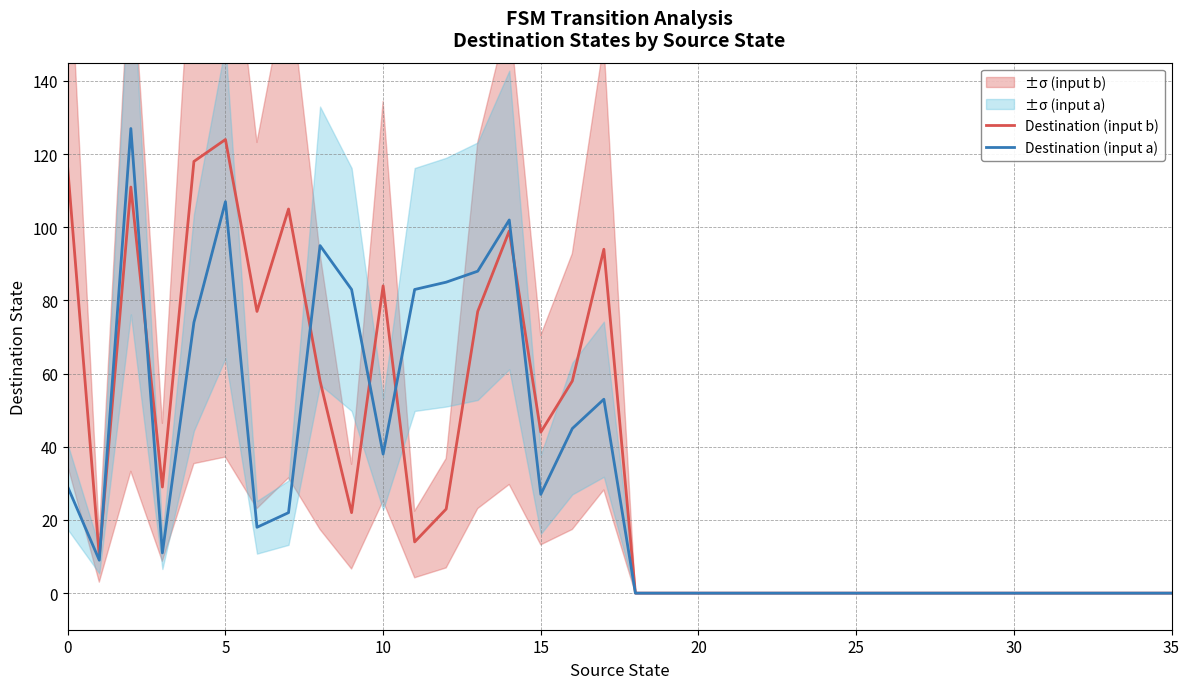

How many values in the Destination (input a) series are below 9?

18